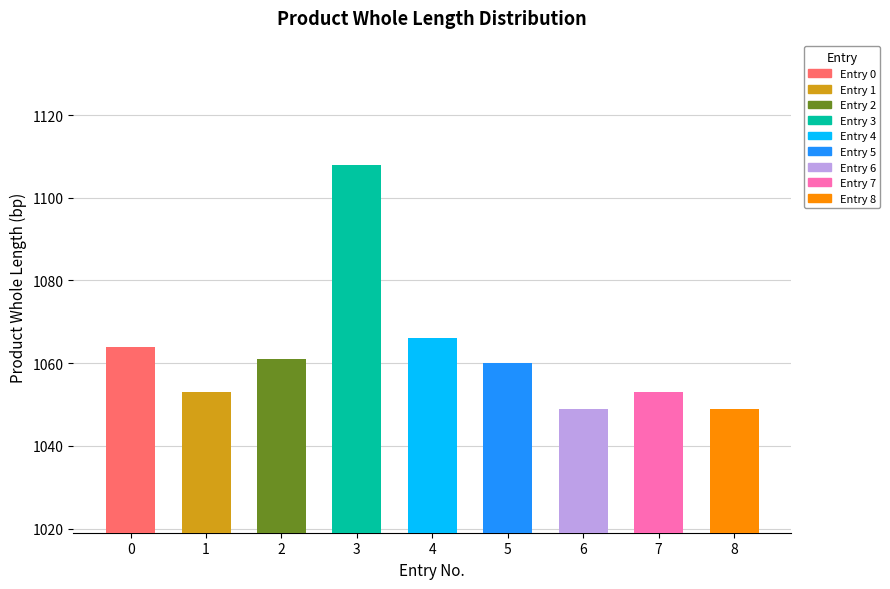

Rank the categories by value from lowest to highest.

6, 8, 1, 7, 5, 2, 0, 4, 3